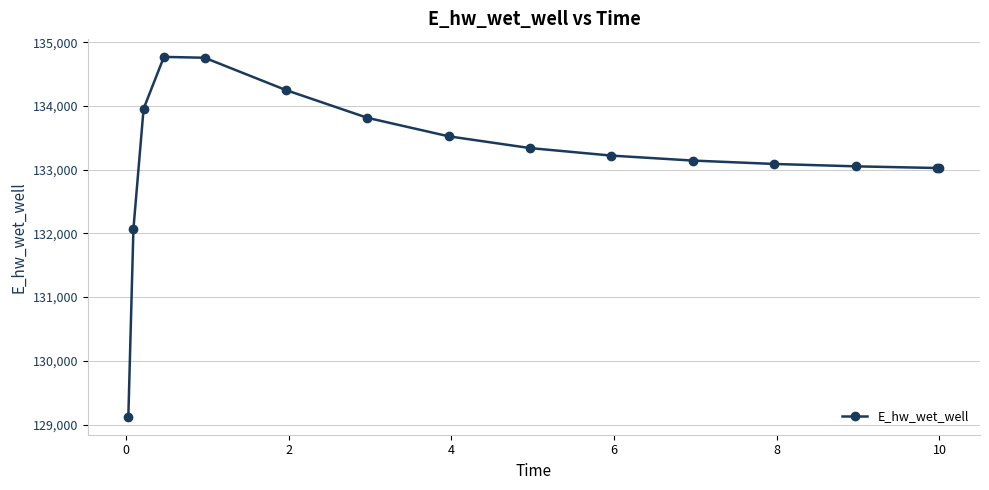

What is the maximum value shown in the chart?

134769.4